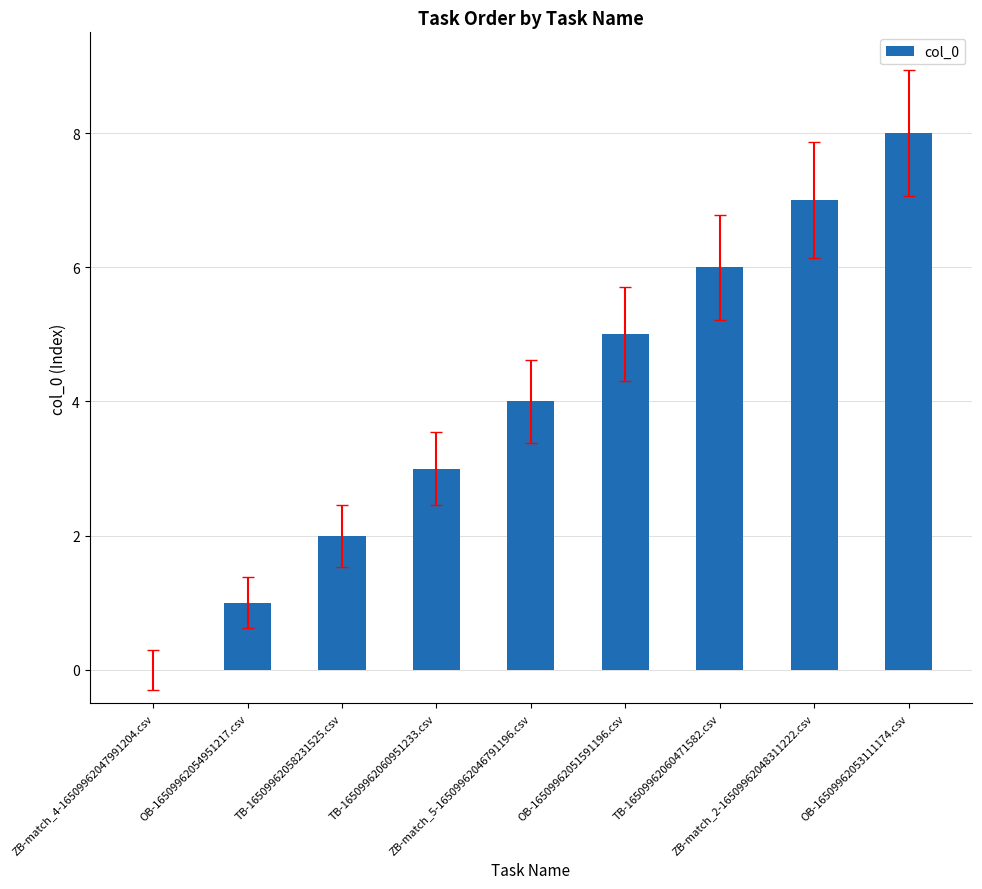

What is the sum of all values?

36